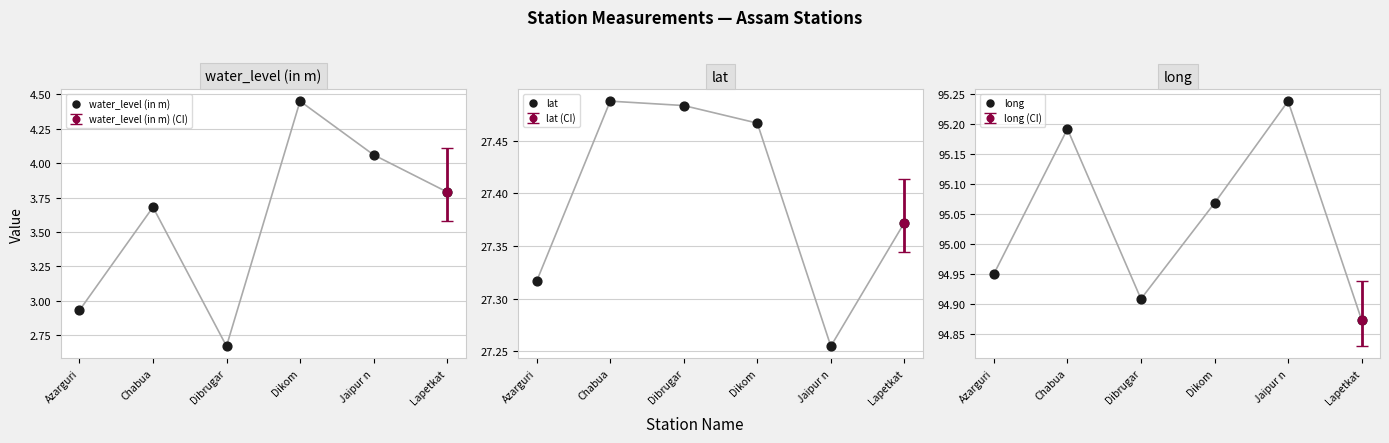

At which category is the sum across all series the highest?

Dikom